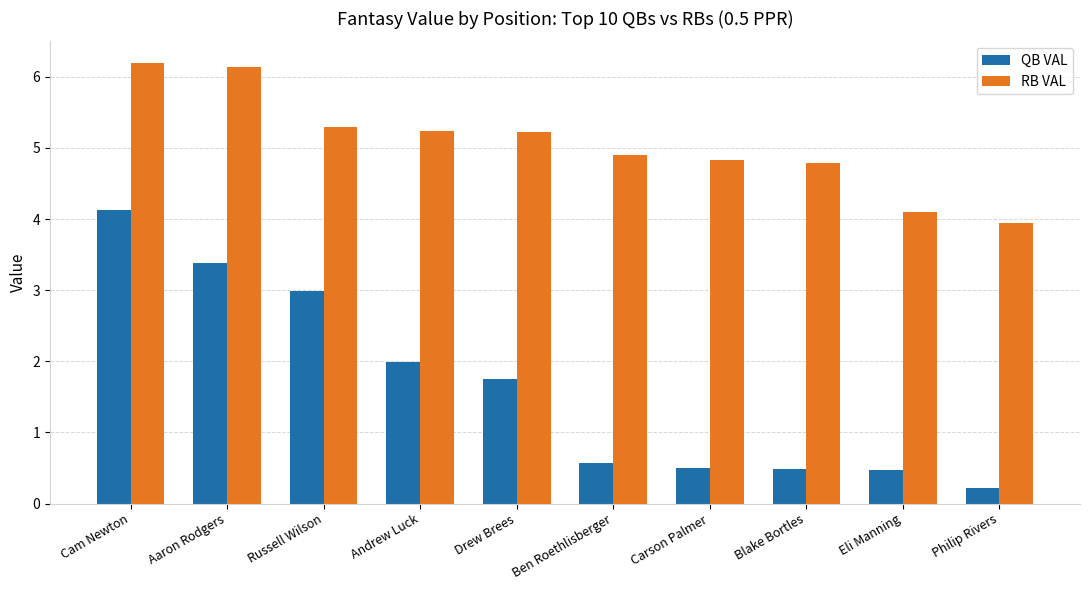

What is the label of the 3rd bar from the right?

Blake Bortles